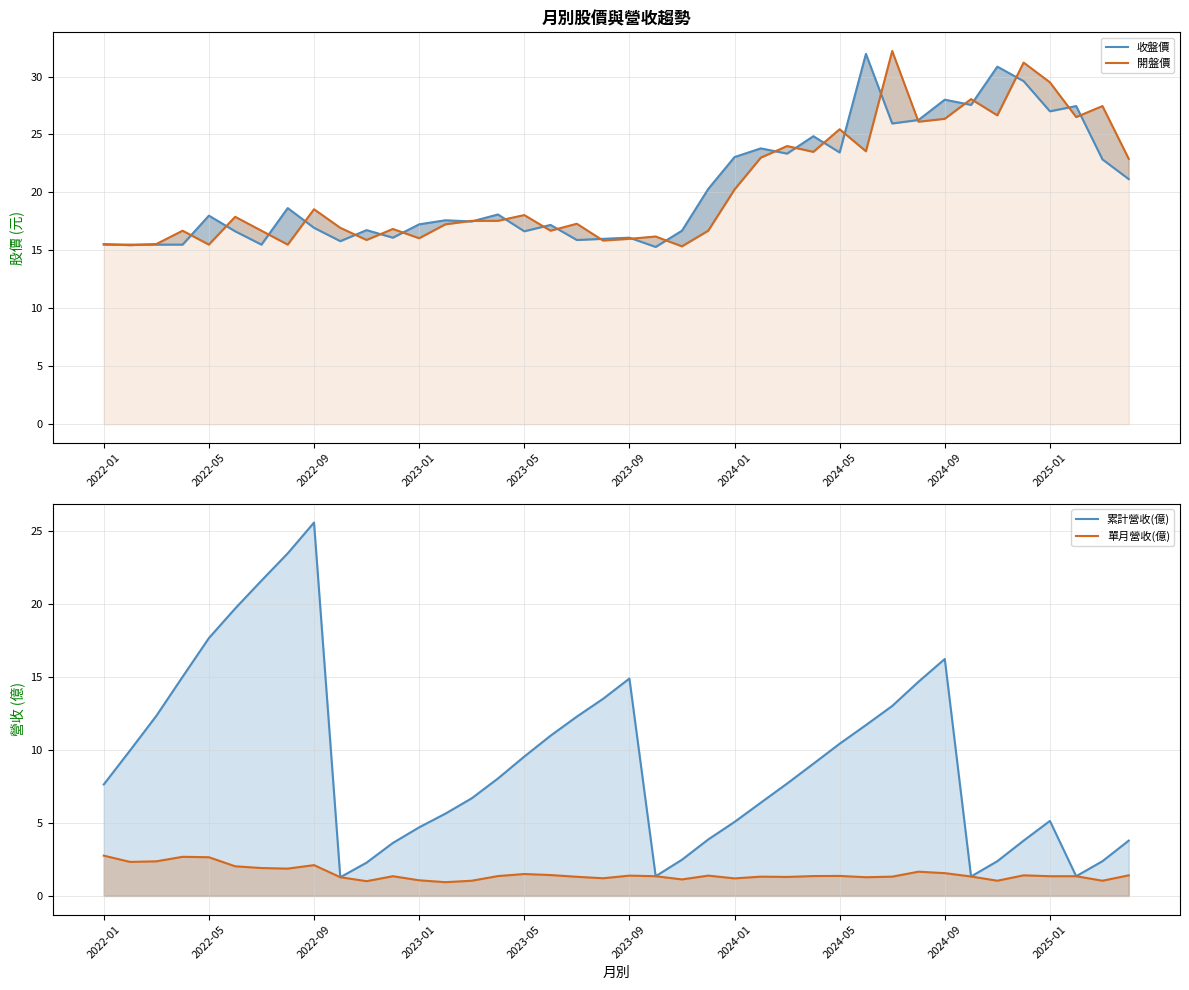

What is the value of the 收盤價 point at the 40th from the left?

21.1